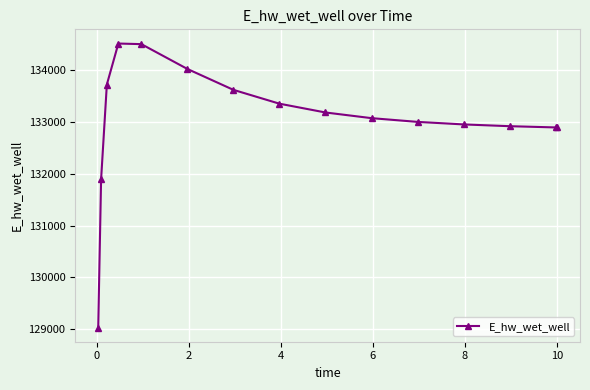

What is the minimum value shown in the chart?

129030.1